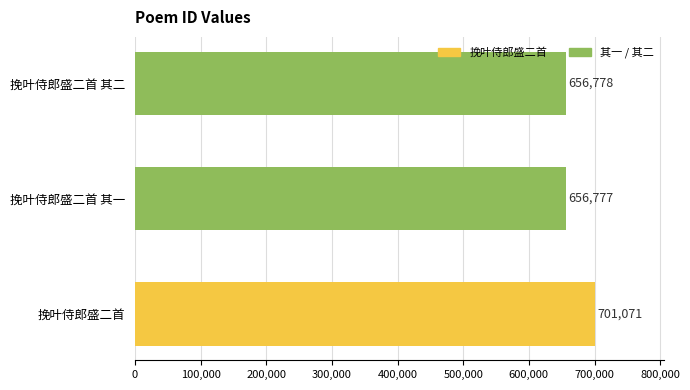

Where is the data nearest to the value 678924?

挽叶侍郎盛二首 其二